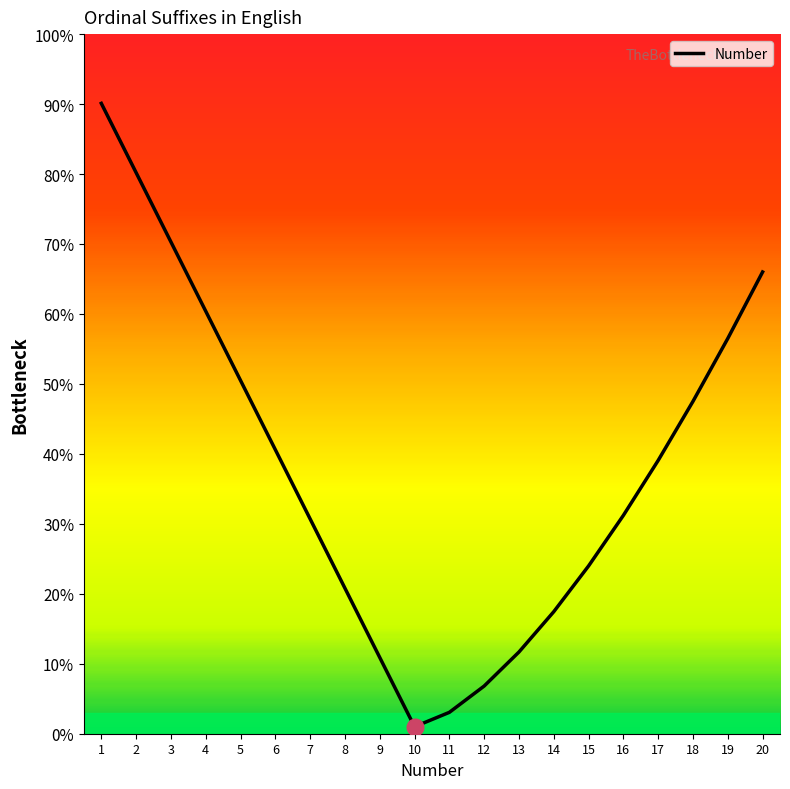

Is this an area chart (filled region under the line)?

Yes